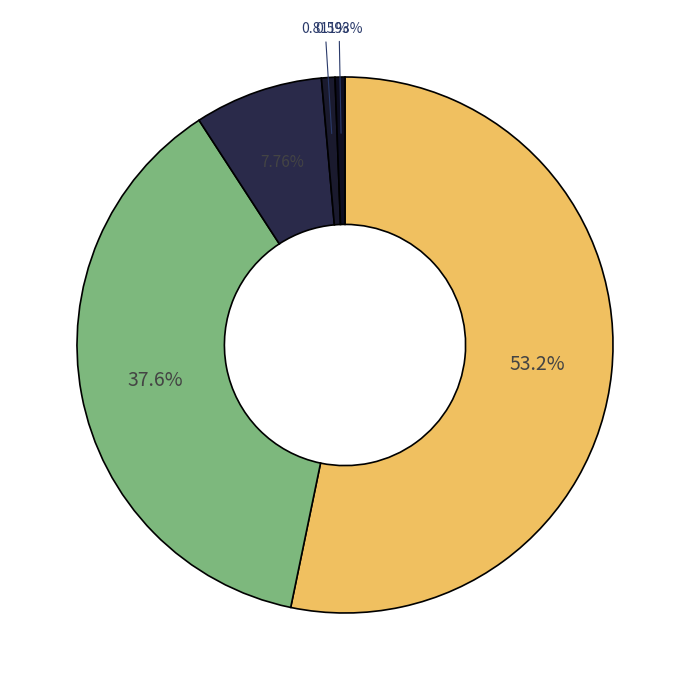

How many segments does this pie chart have?

5